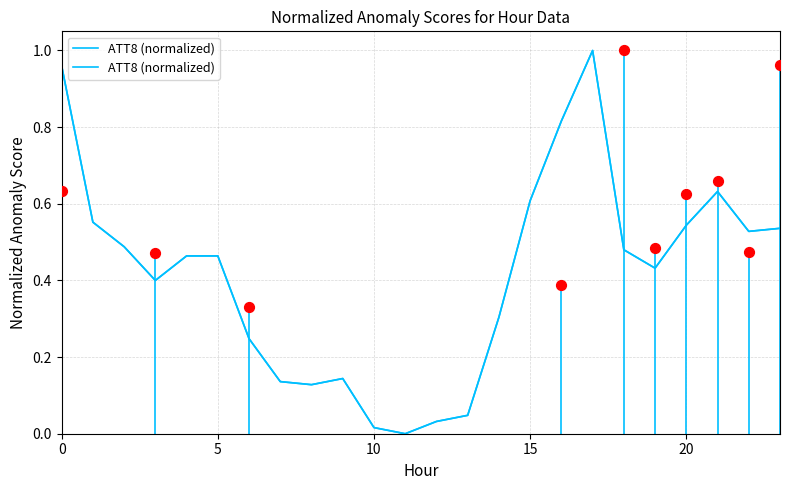

Between 12 and 19, which is larger?

19